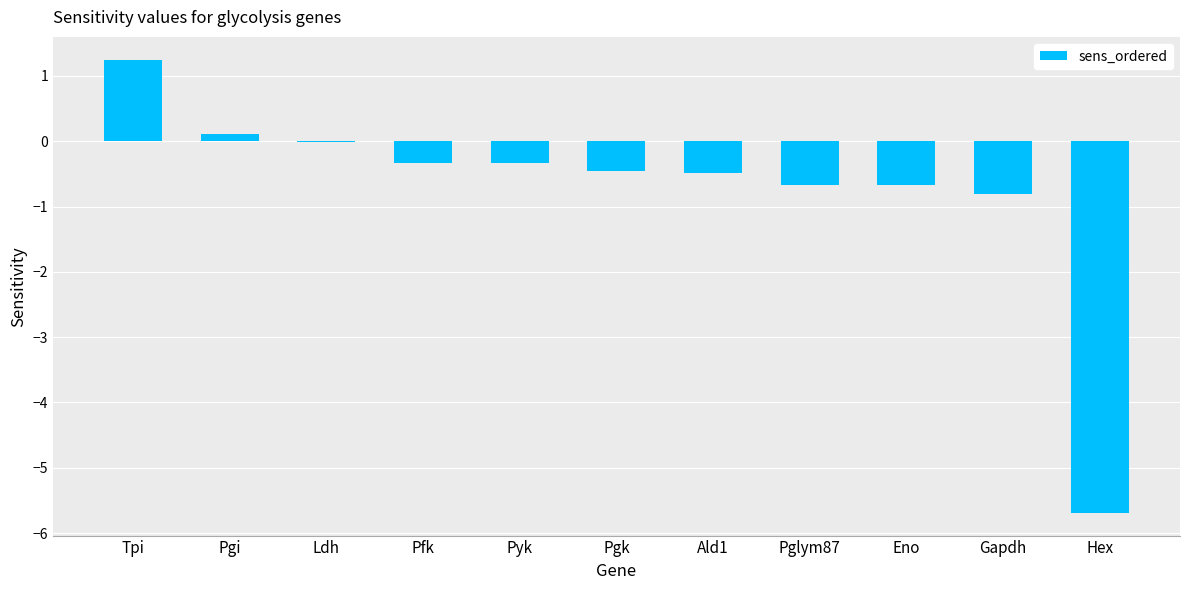

Are the bars horizontal?

No